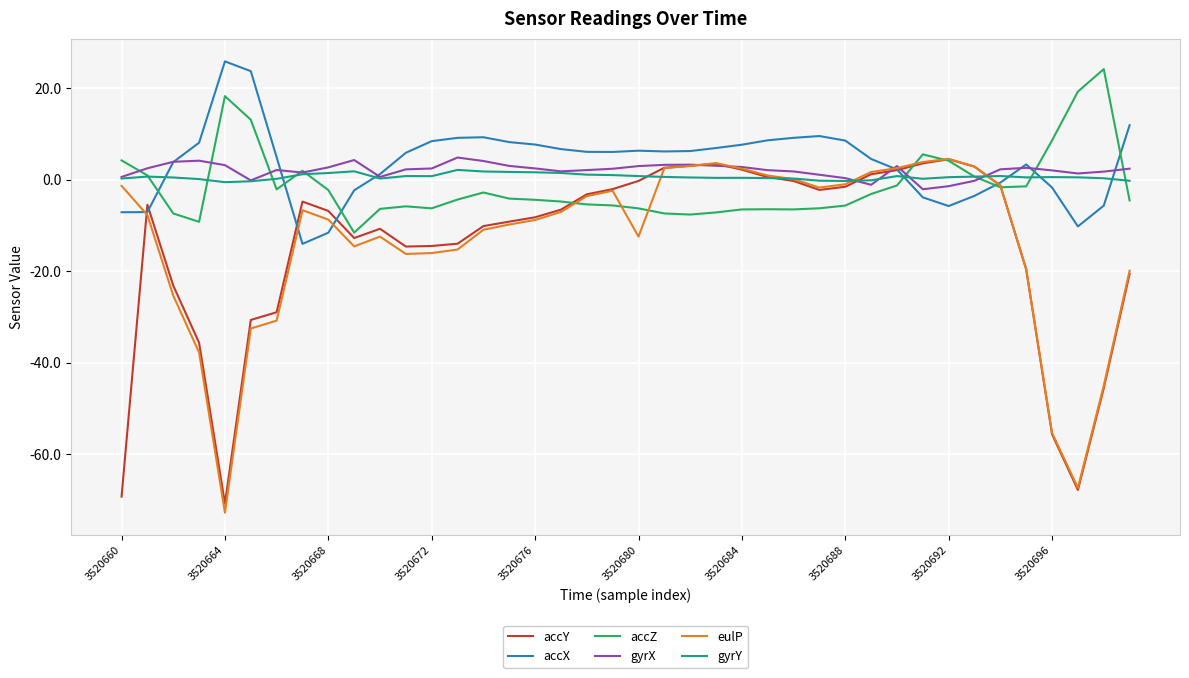

What is the lowest value of the eulP series?

-72.9